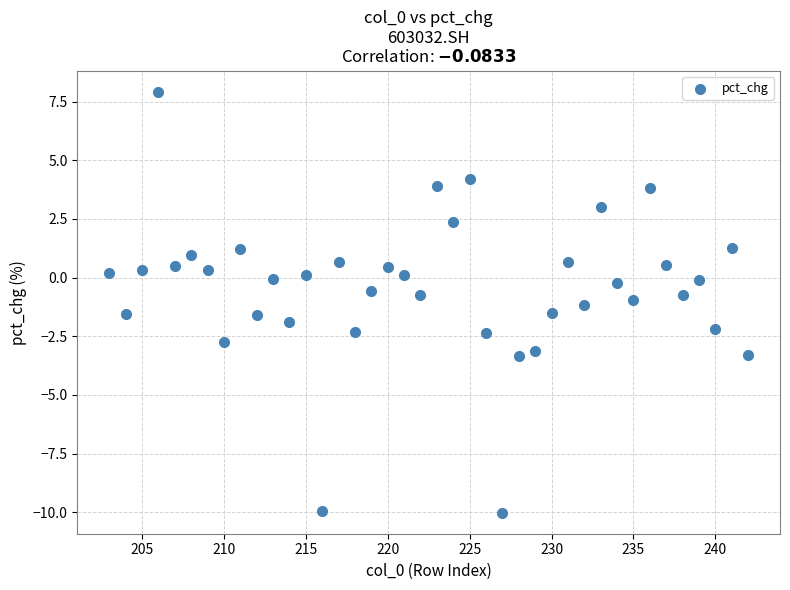

What is the range of X values (max minus min)?

39.0